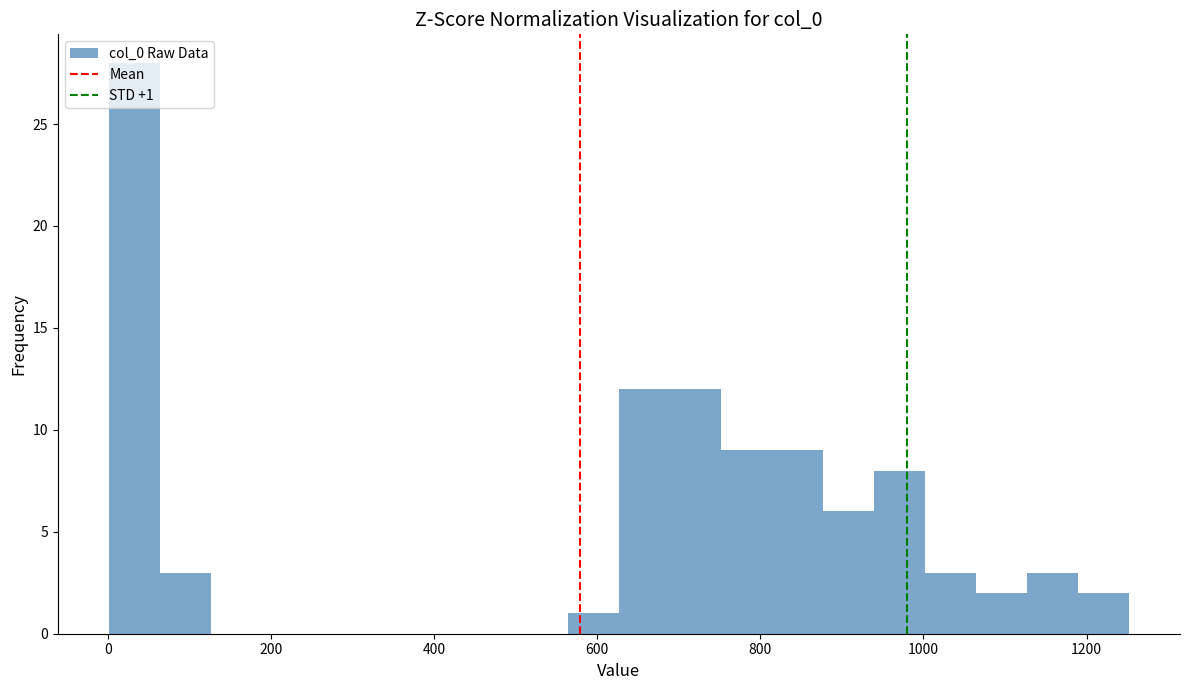

Read against the x-axis, roughly where is the centre of the tallest bar?

40